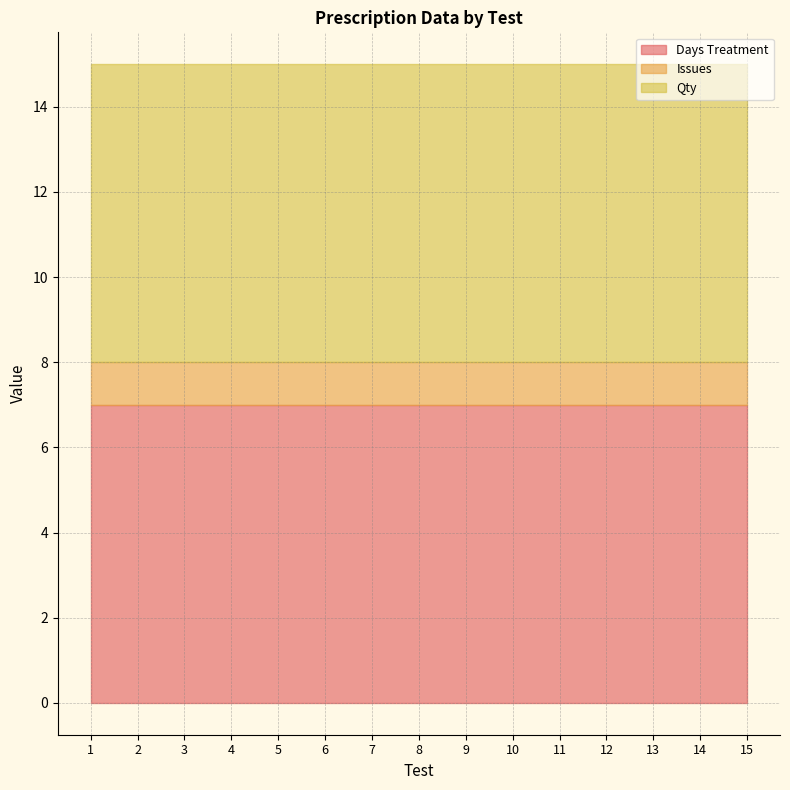

What is the value of the Days Treatment point at the 12th from the left?

7